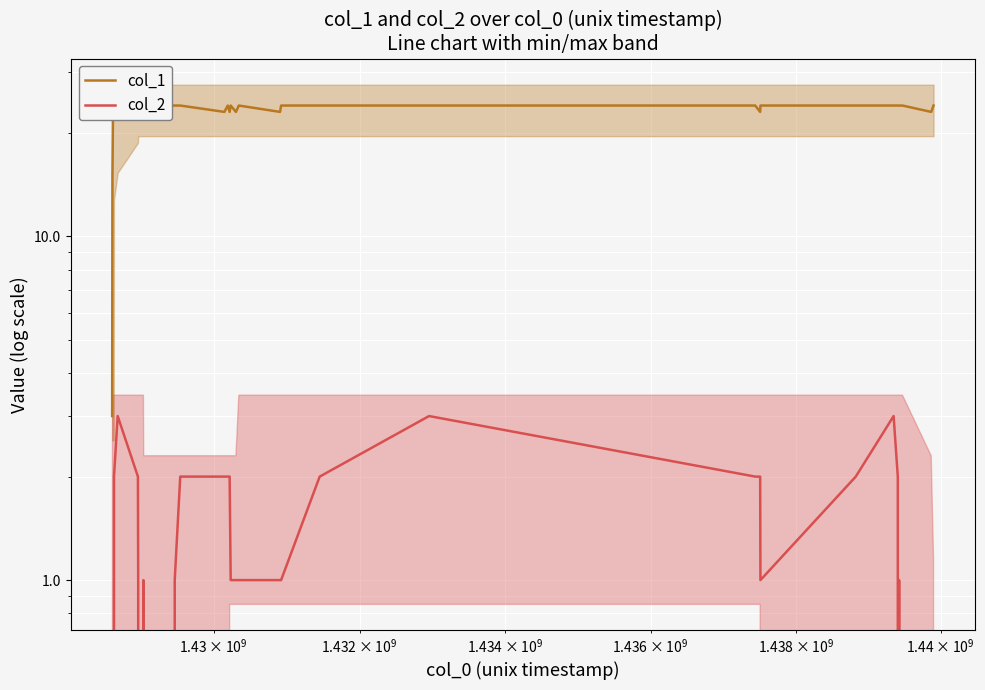

List the series in order of their peak value, lowest first.

col_2, col_1